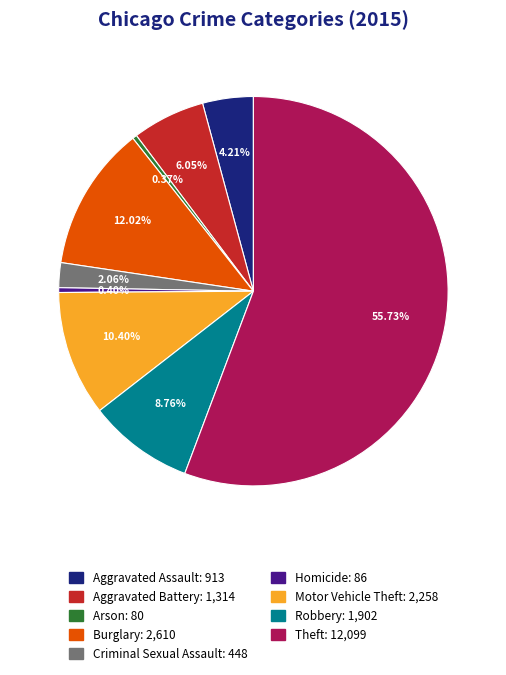

Is there any slice that represents more than half of the pie?

Yes